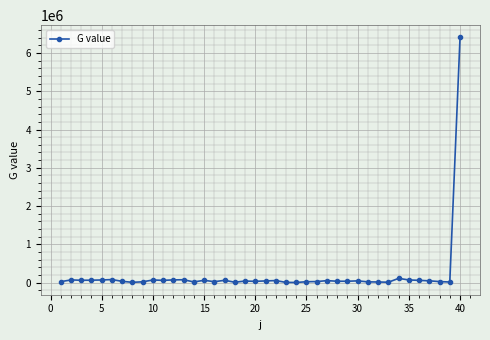

What is the sum of all values?

7955669.6